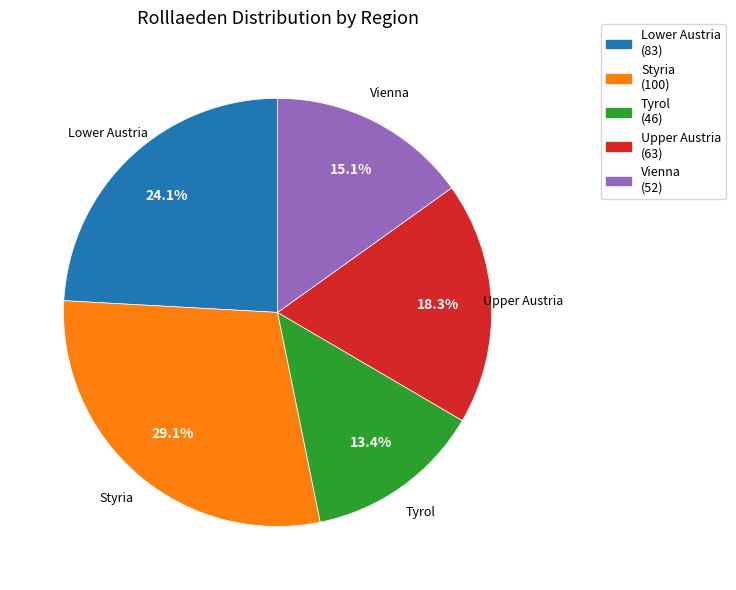

Is there a majority slice in this chart?

No